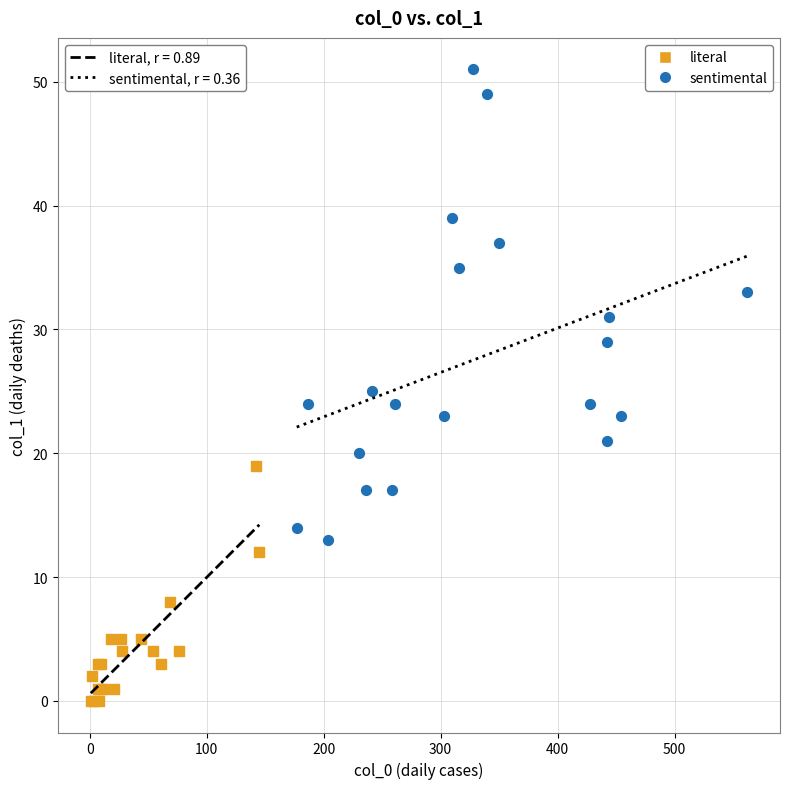

Which series has the largest Y range (max minus min)?

sentimental